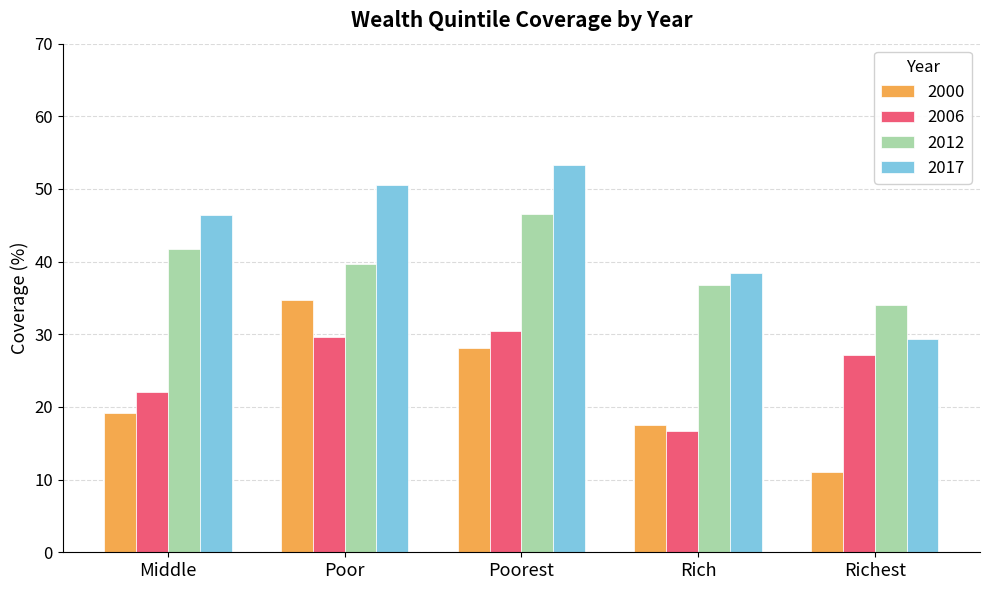

What position from the left is Rich?

4